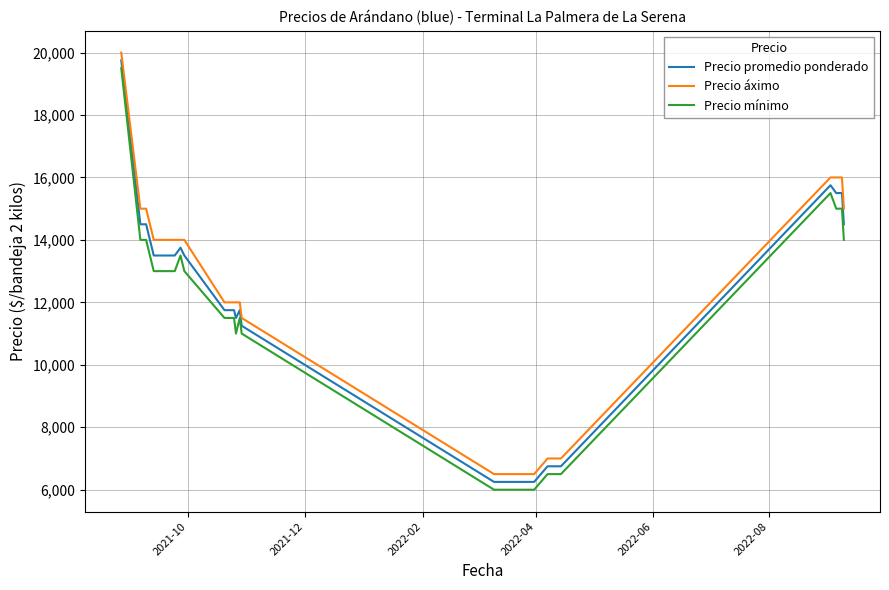

What is the highest value of the Precio promedio ponderado series?

19750